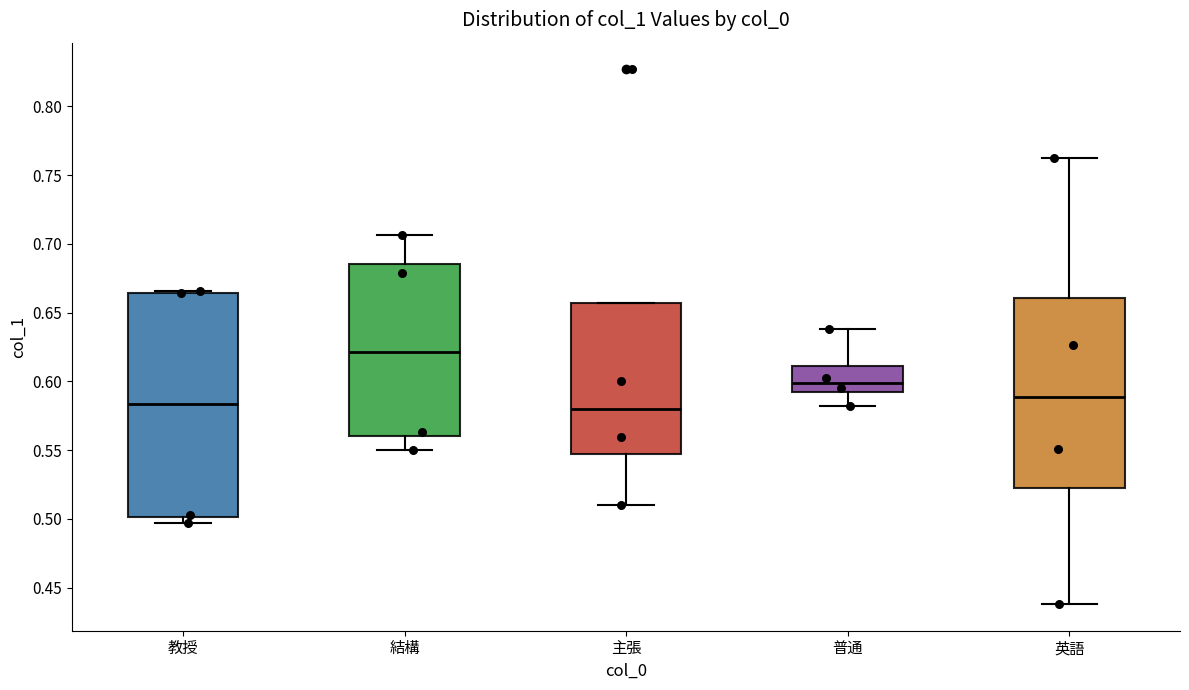

Comparing the boxes themselves (not the whiskers), which one is the tallest?

教授